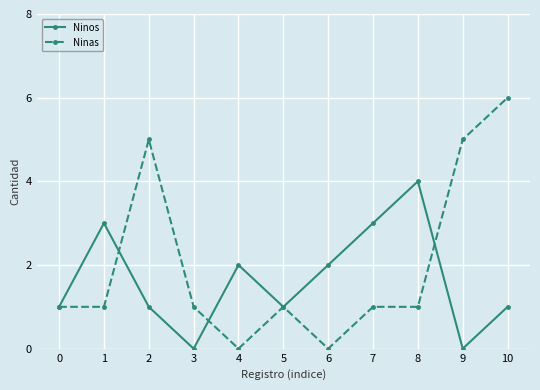

Count the Ninas values in the range 1 to 5.

8